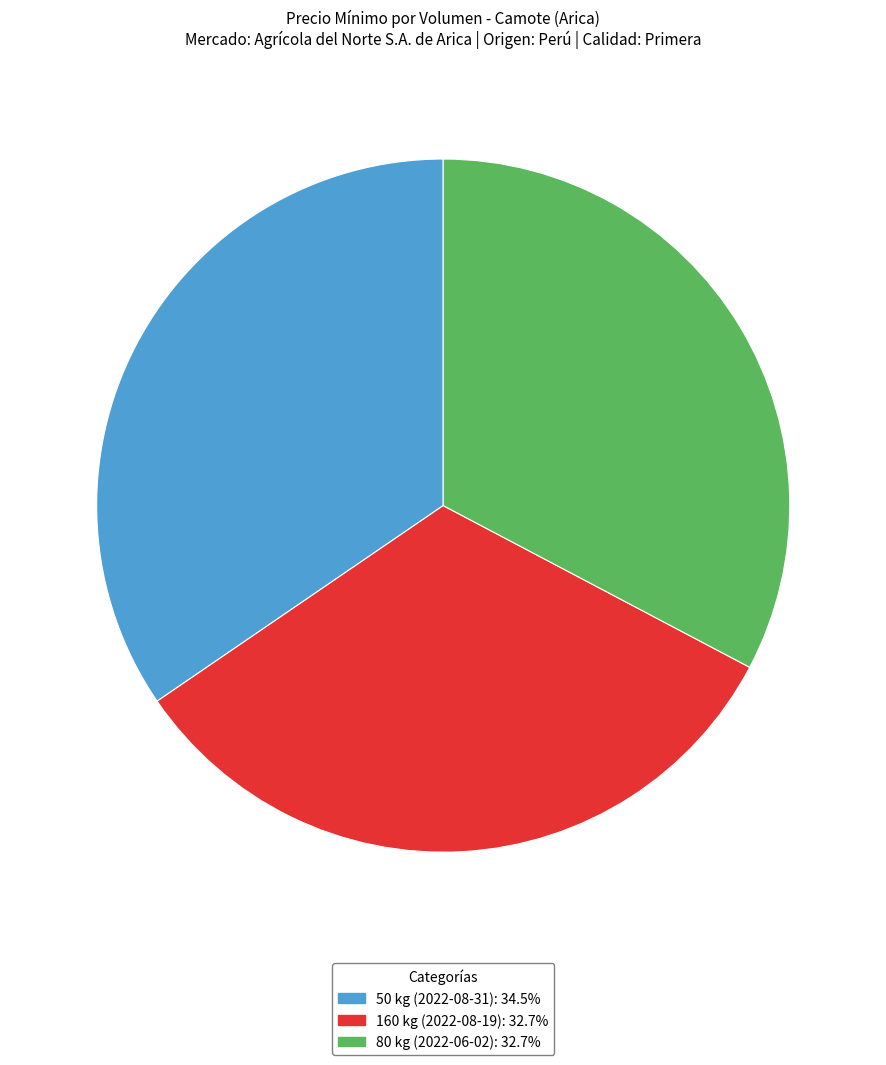

Count the number of slices in the pie.

3